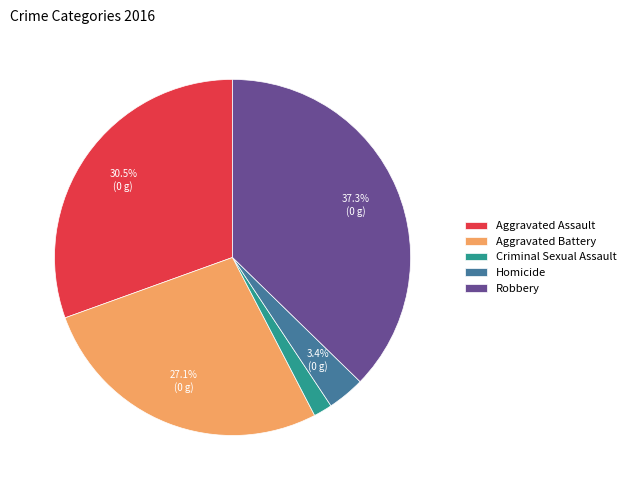

How many segments does this pie chart have?

5